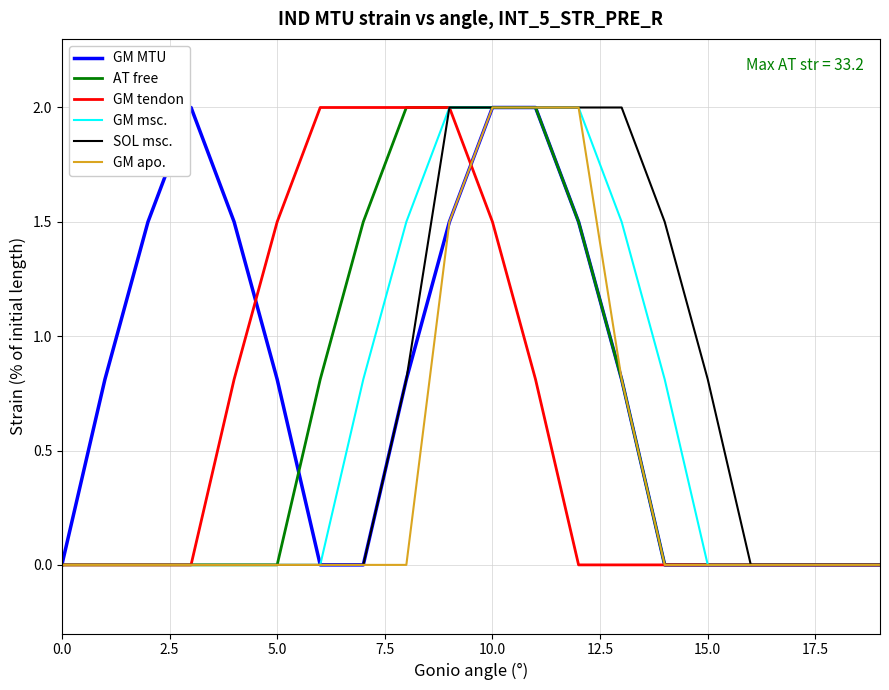

Count the number of categories in the chart.

20